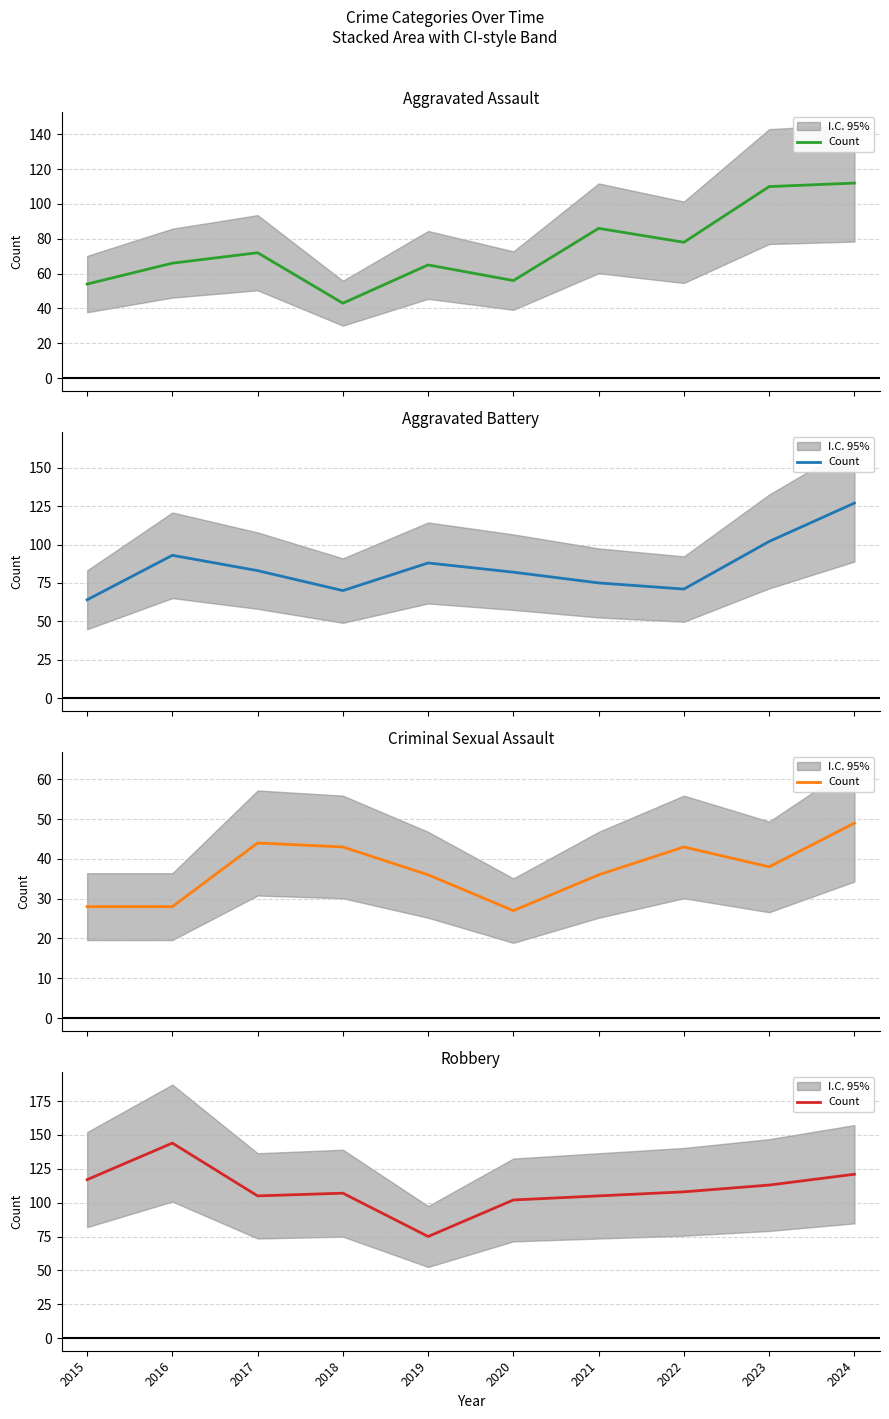

True or false: the data shows 75 at 2019.

True